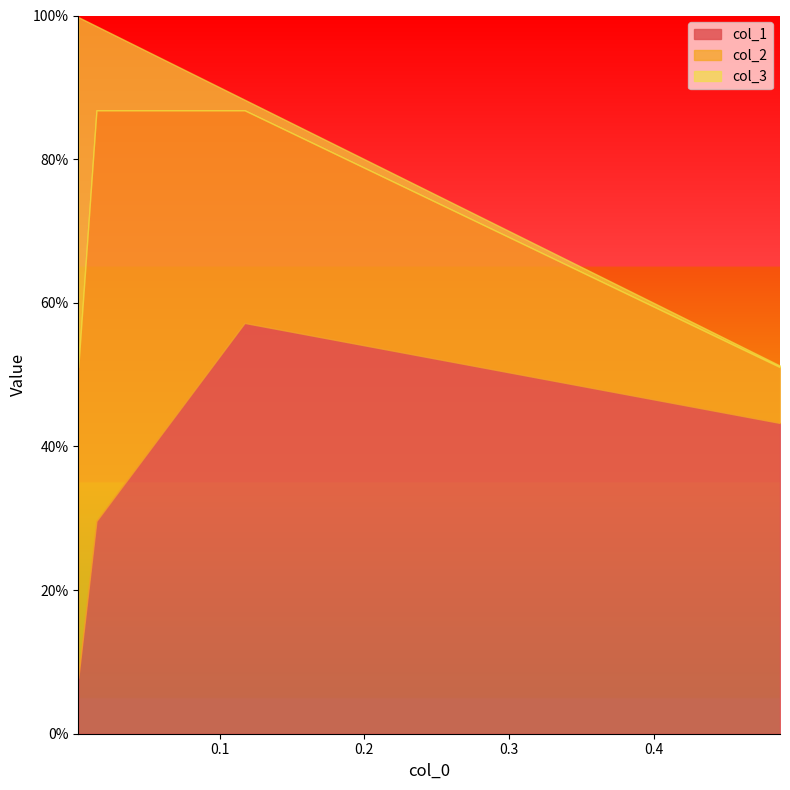

What is the difference between the maximum and second lowest values in the col_1 series?

0.3